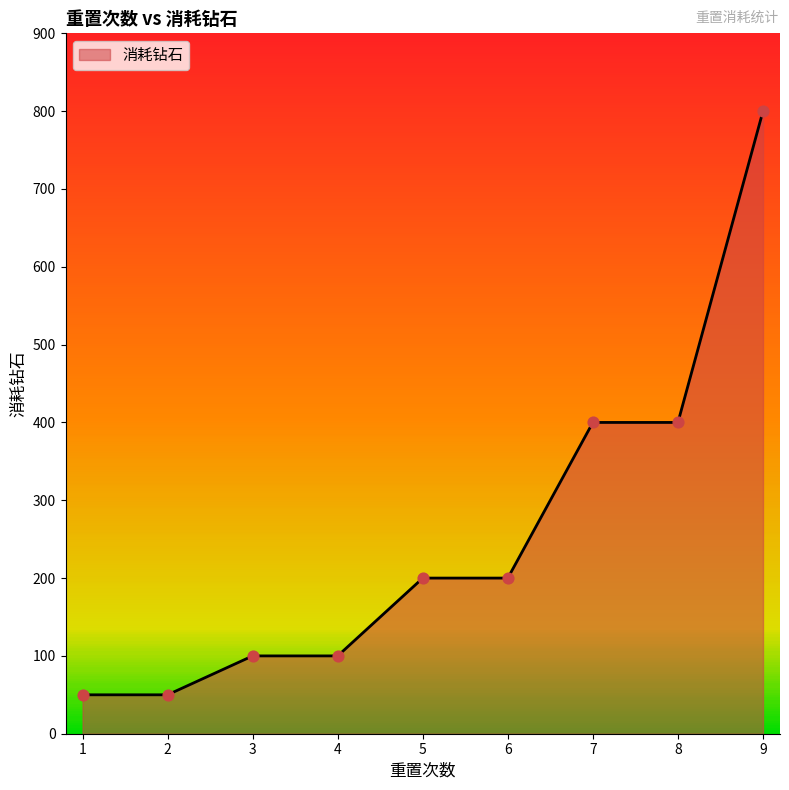

What is the change in value from 1 to 6?

+150